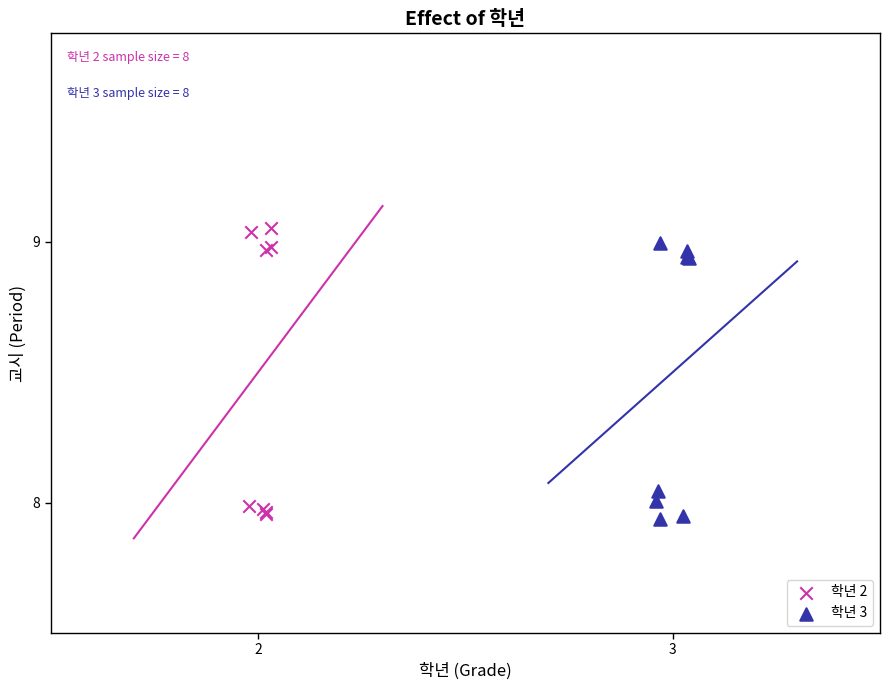

Which series reaches the maximum Y coordinate?

학년 2